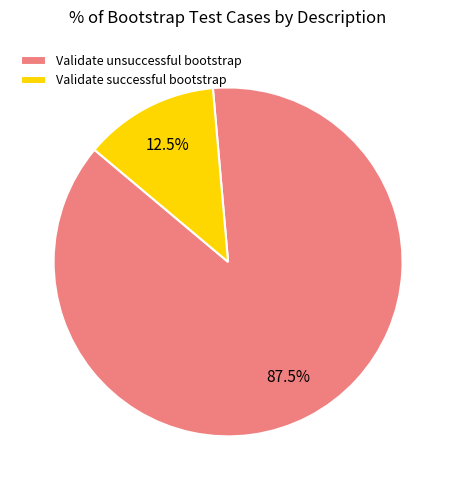

Combined, do Validate successful bootstrap and Validate unsuccessful bootstrap account for over 50%?

Yes